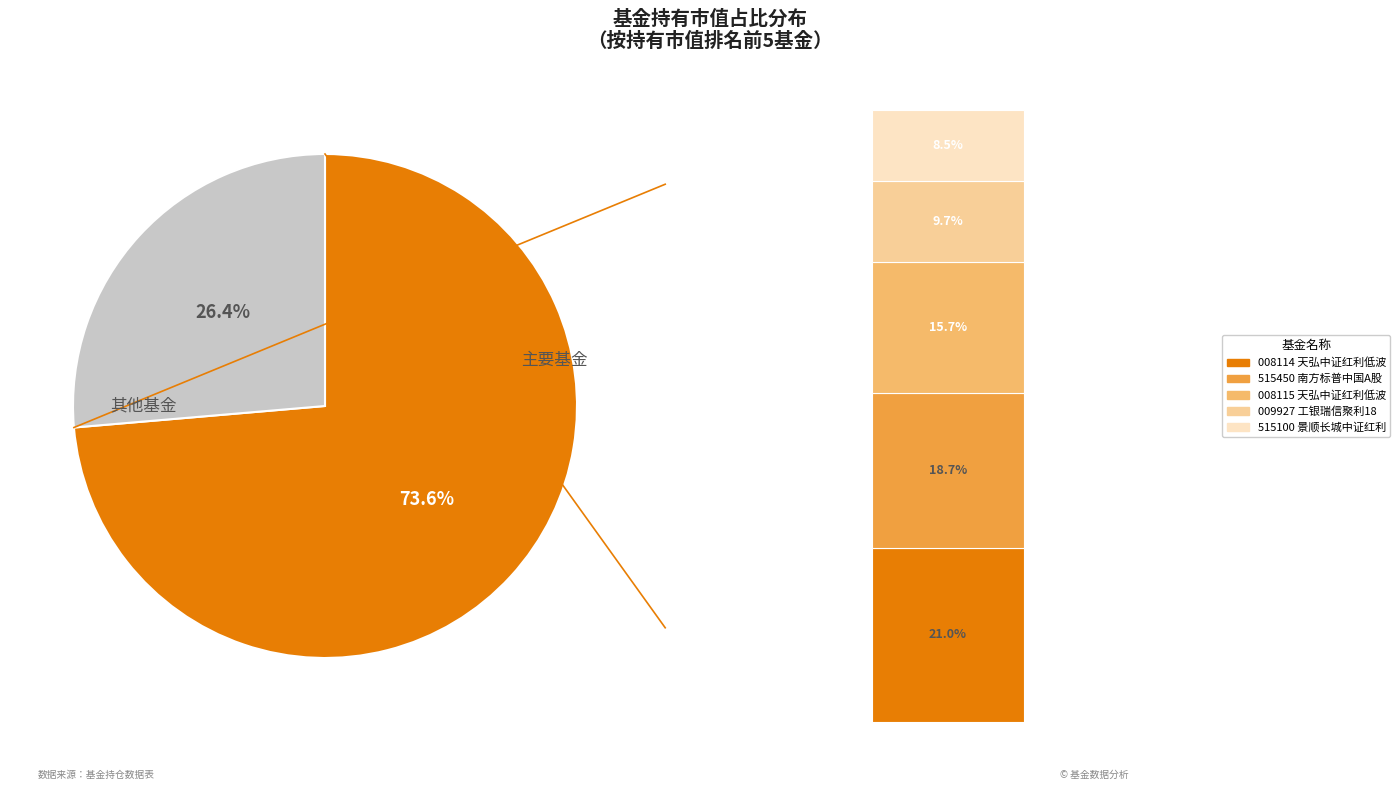

Is it true that 天弘中证红利低波动100指数C is 29% of the pie?

False